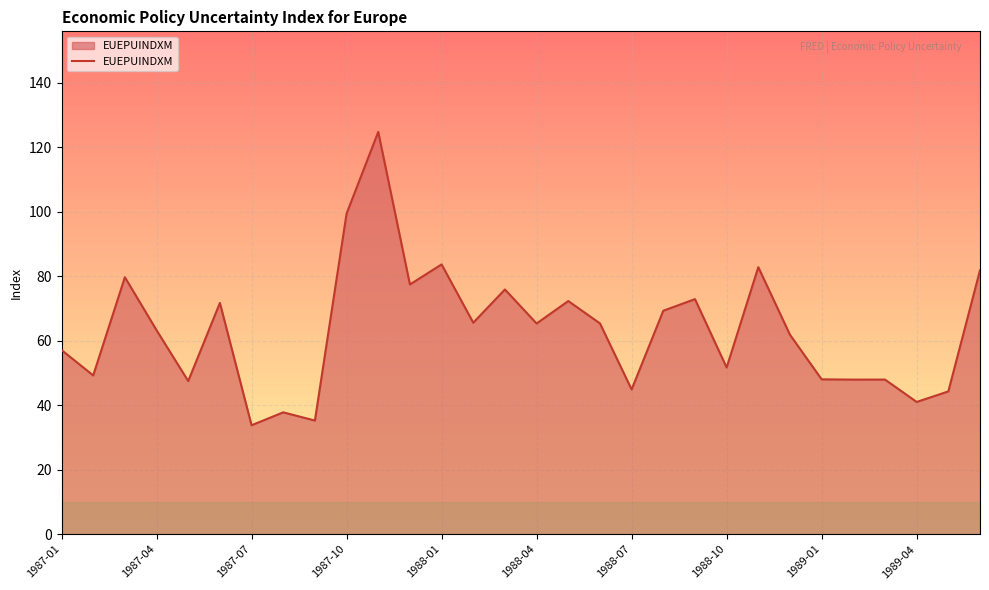

What is the difference between the maximum and minimum values?

90.9